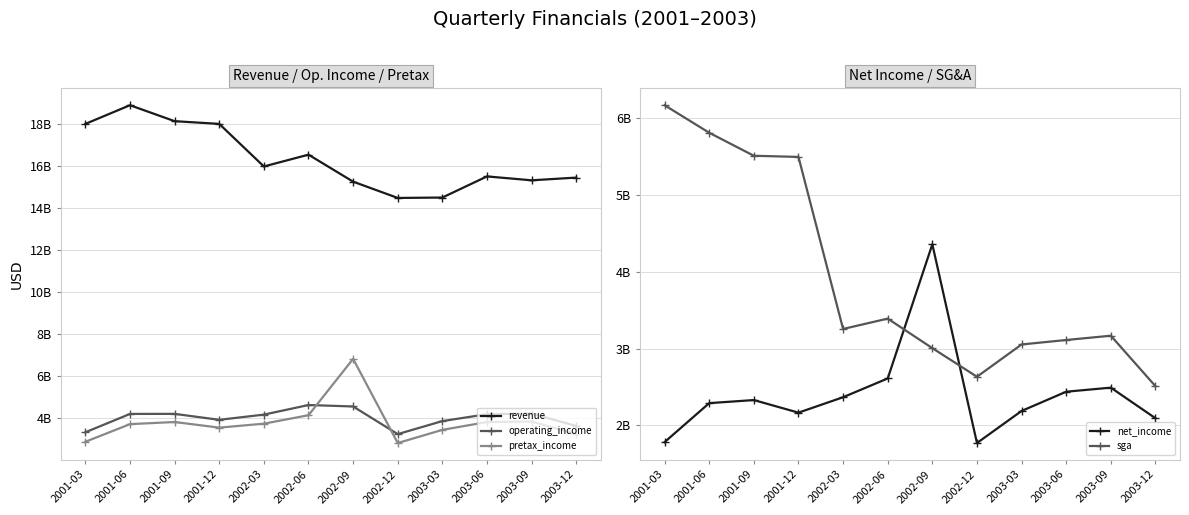

Which category has the lowest value in the sga series?

2003-12